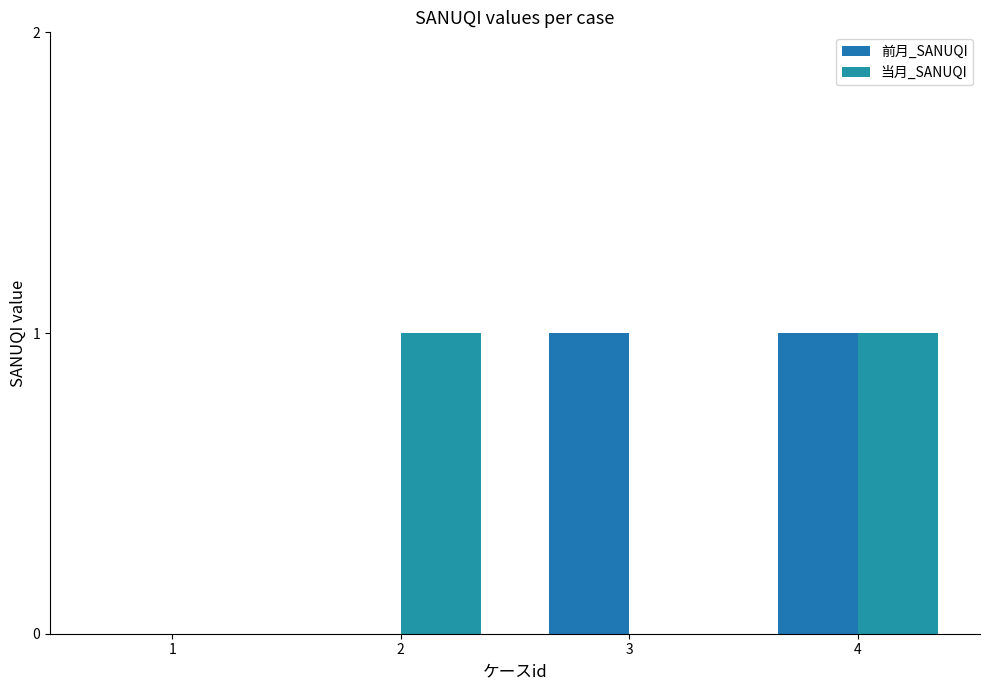

Count the number of categories in the chart.

4